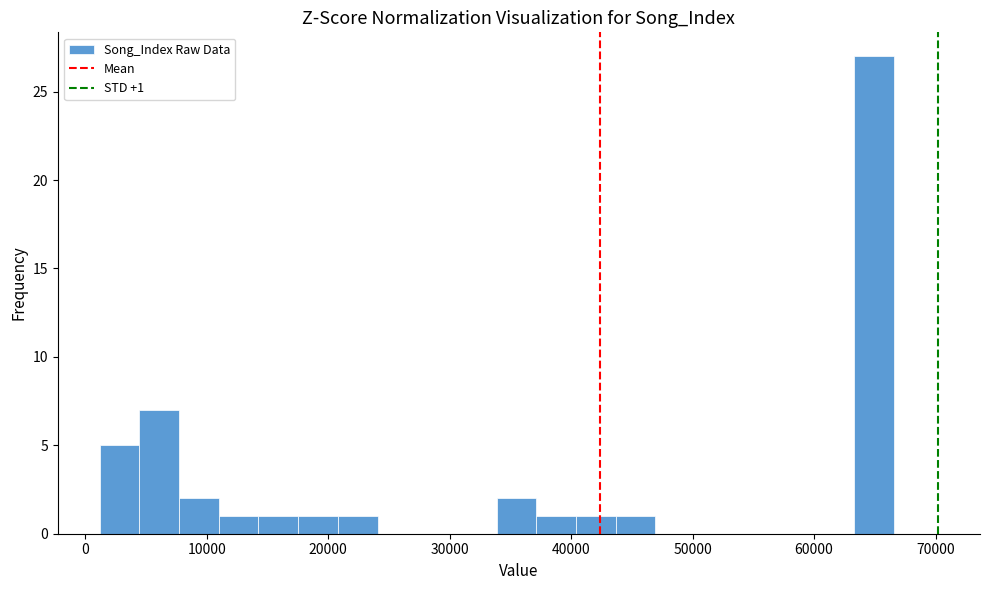

Read against the x-axis, roughly where is the centre of the tallest bar?

65000